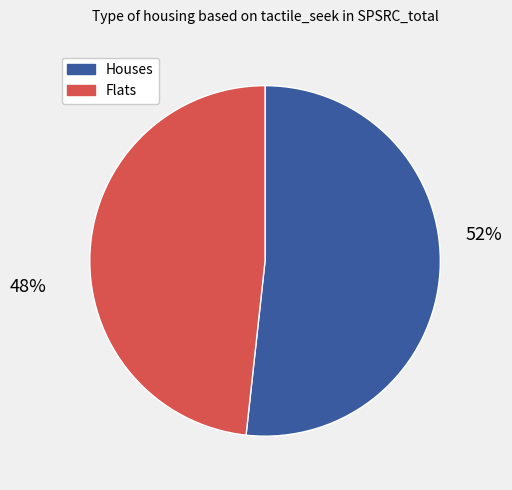

Is there a majority slice in this chart?

Yes